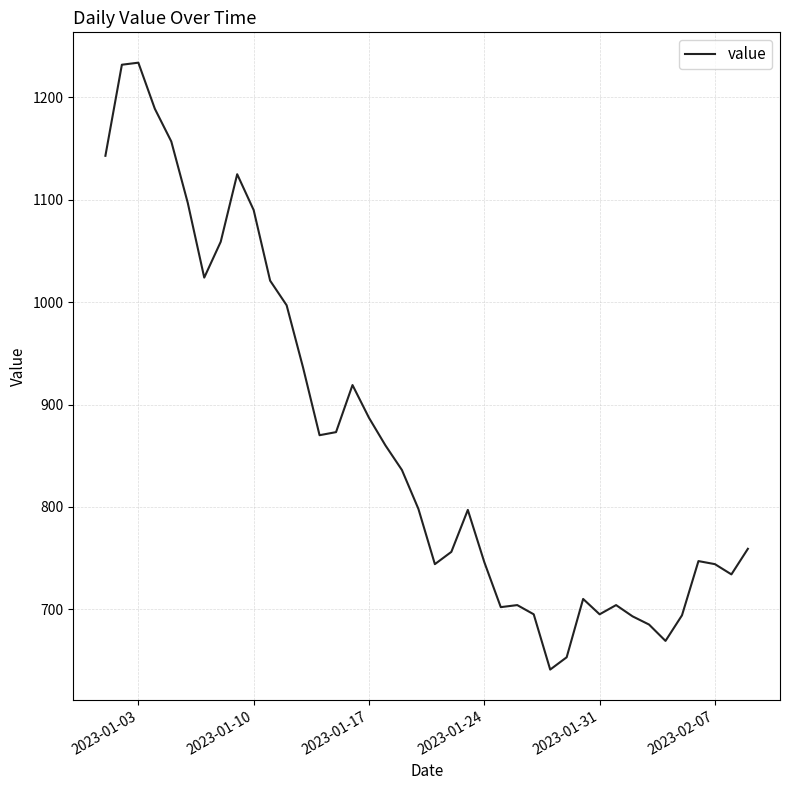

What is the smallest value displayed?

641